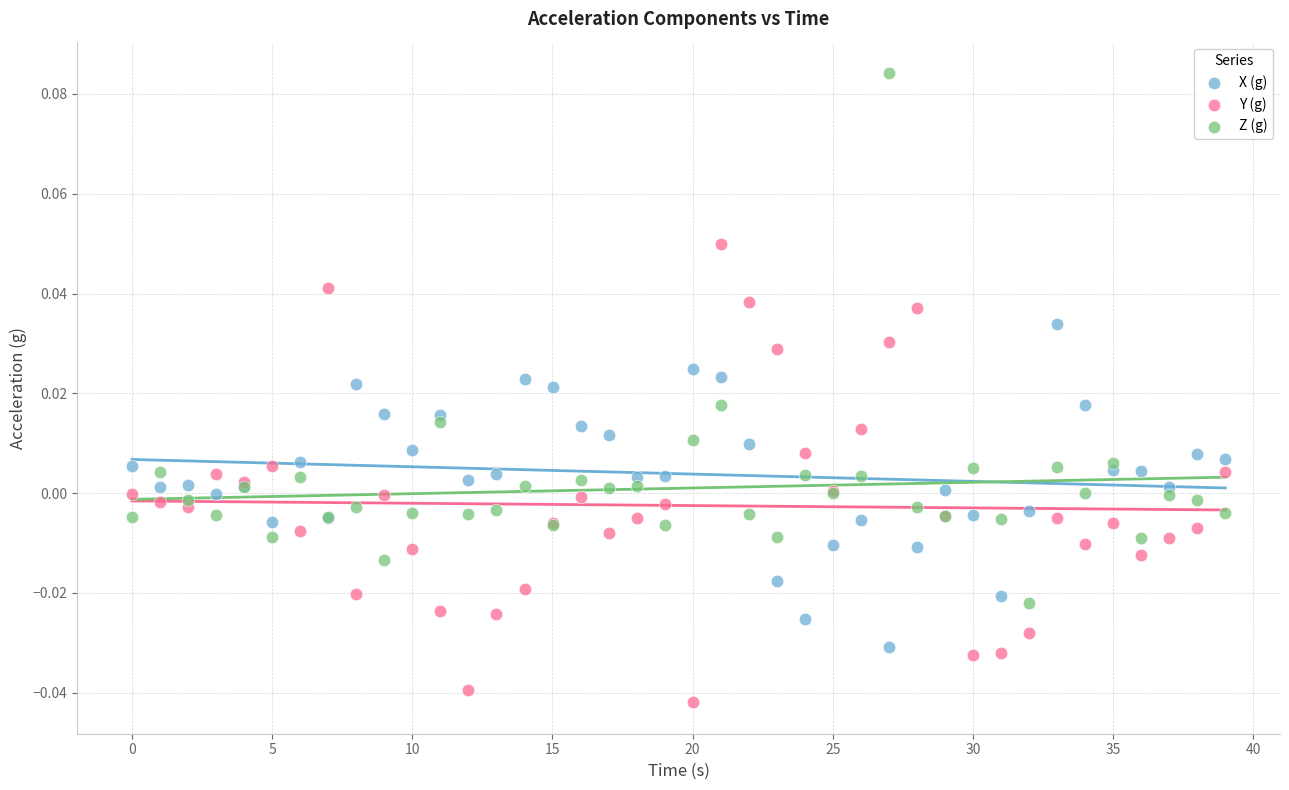

Which series contains the lowest Y value?

Y (g)